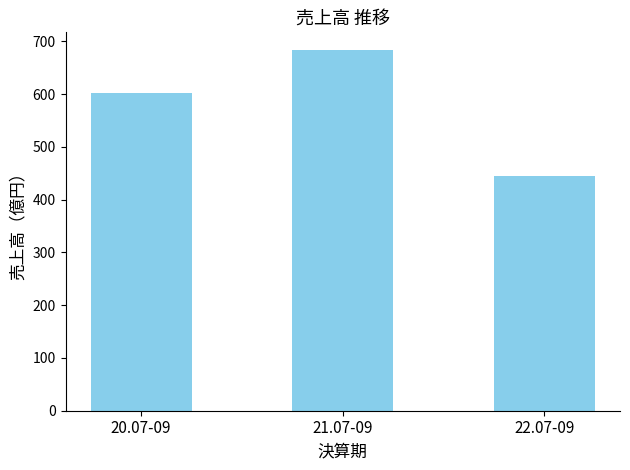

What is the value of the 3rd bar from the left?

445